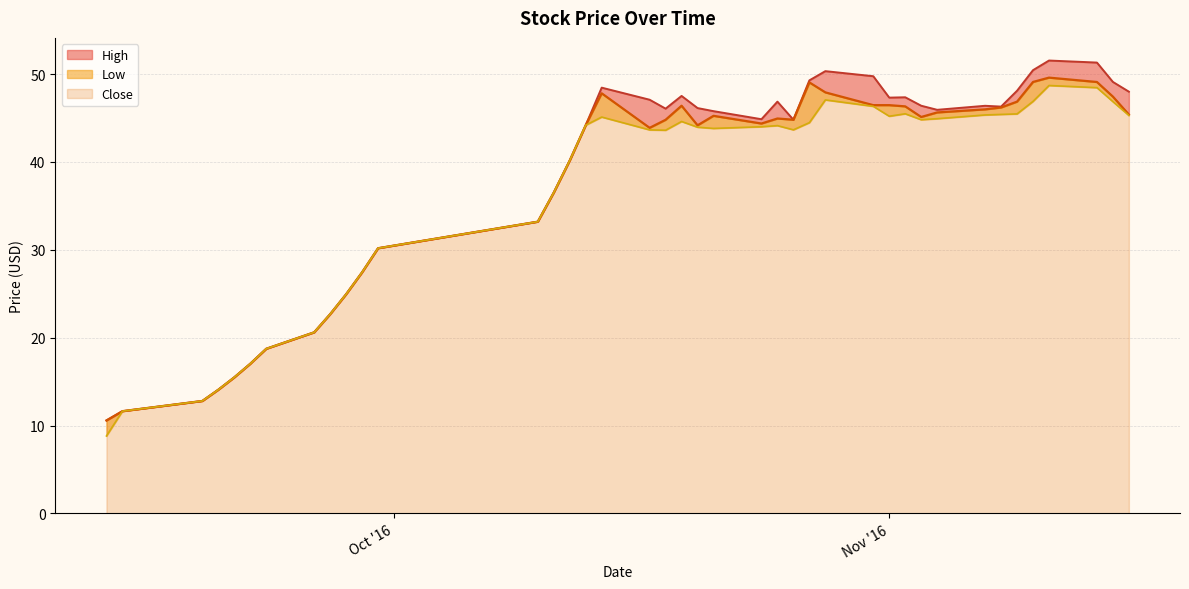

In close_line, how many points are lower than both neighbors (excluding endpoints)?

5